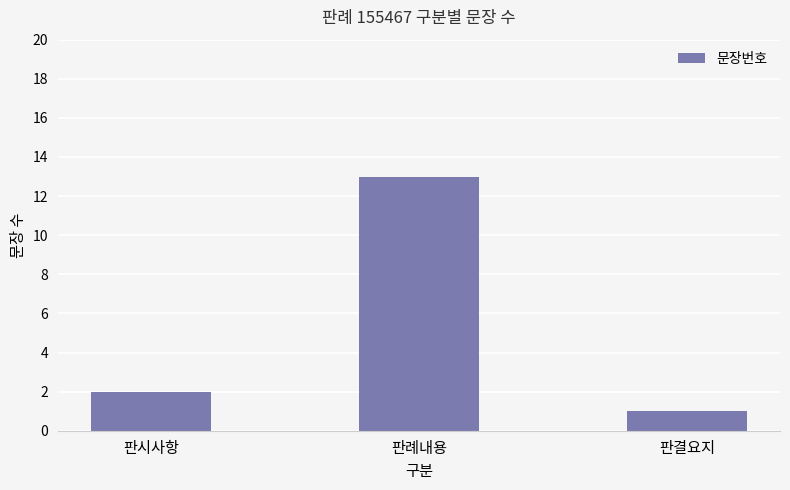

Between 판시사항 and 판결요지, which is larger?

판시사항